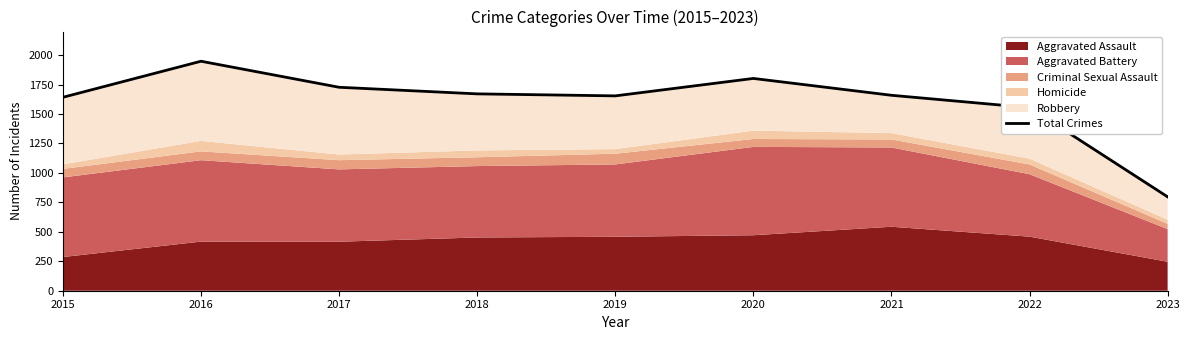

What is the difference between the maximum and minimum values?

1151